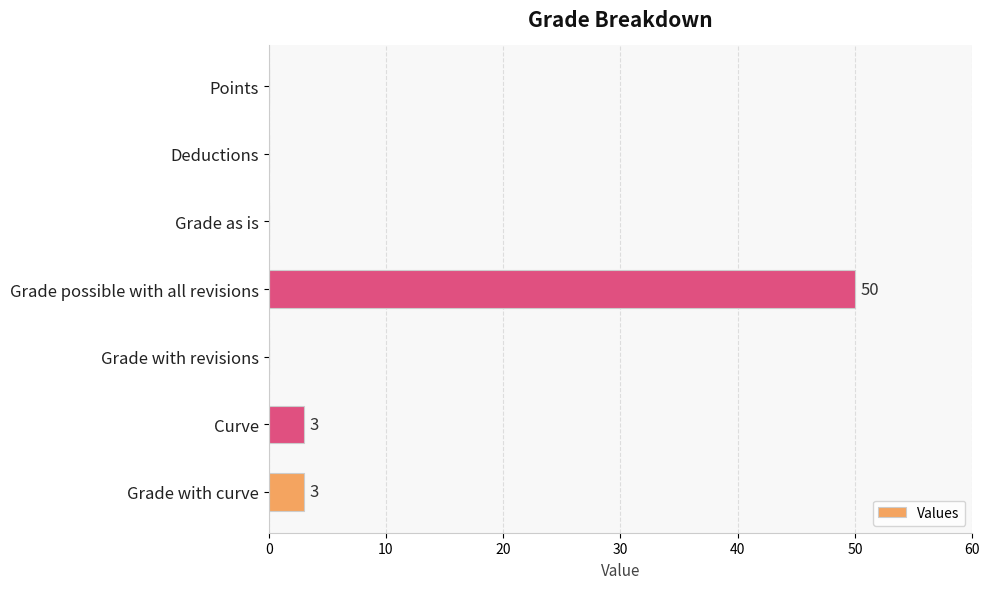

What is the change in value from Grade possible with all revisions to Grade with curve?

-47